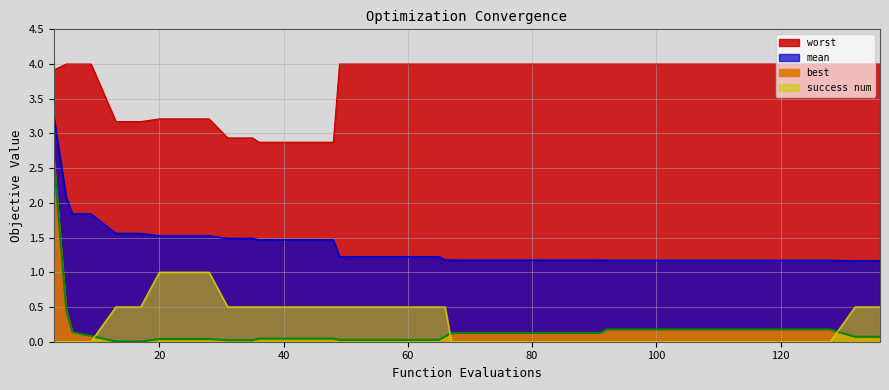

True or false: best has more than 2 points higher than both neighbors.

False